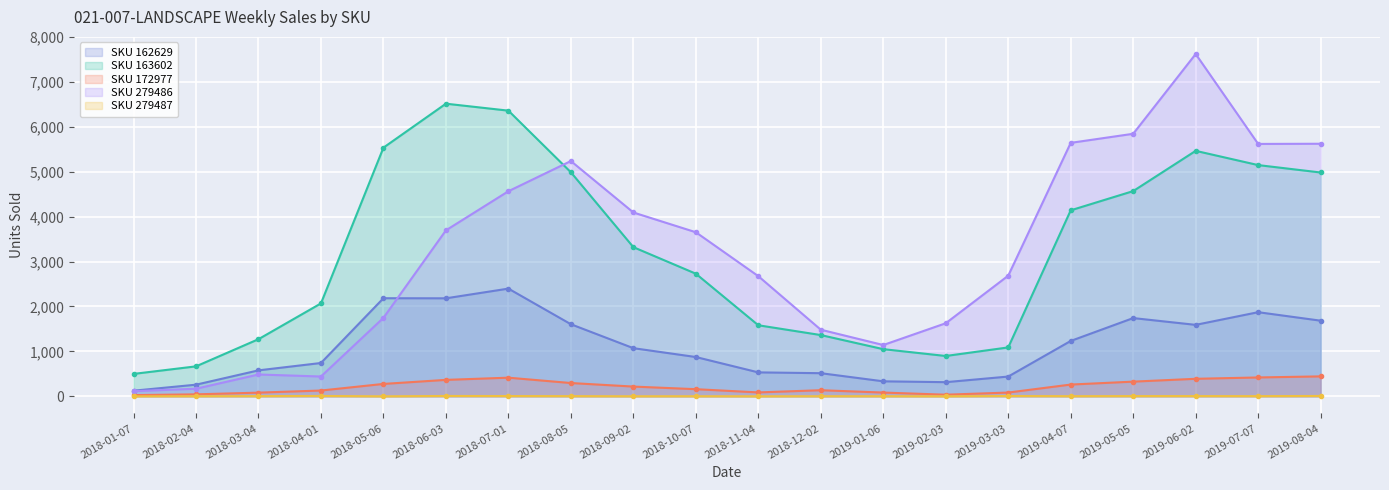

Between 2018-04-01 and 2019-01-06, which series saw the biggest shift?

SKU 163602